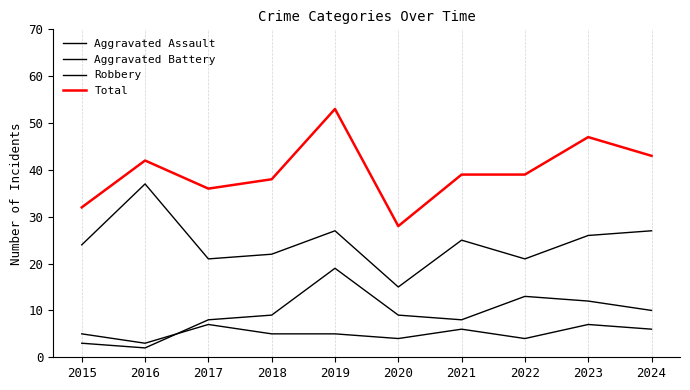

The Aggravated Battery series shows 11 at 2017. True or false?

False